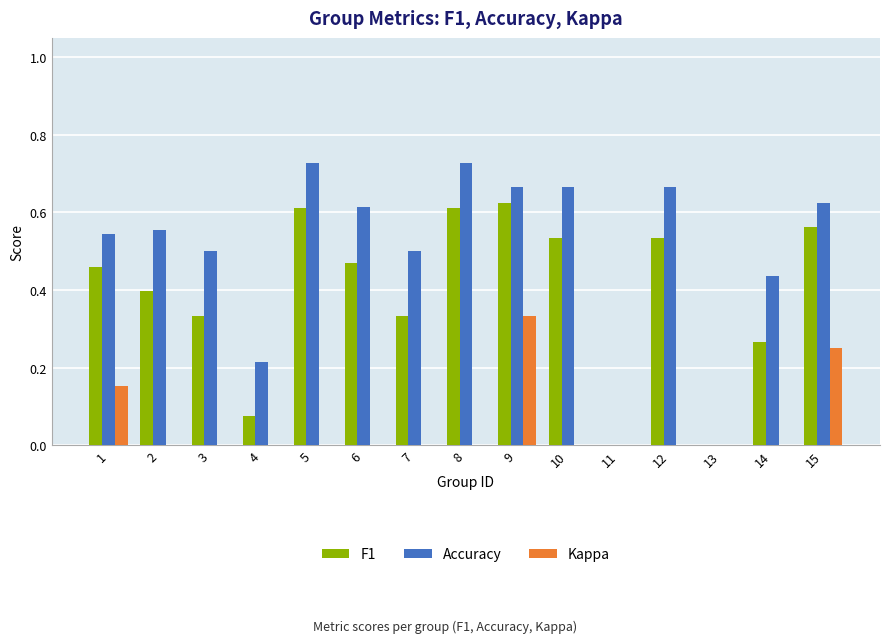

The value of F1 at 2 is 0.4. True or false?

True